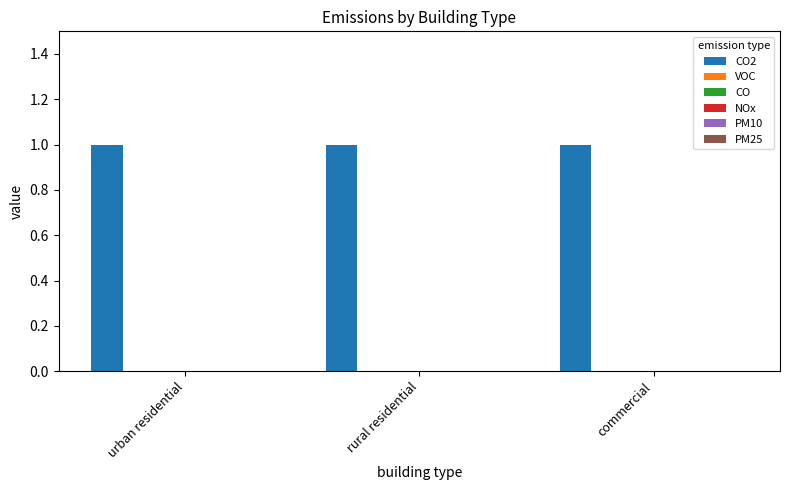

List the series in order of their peak value, highest first.

CO2, VOC, CO, NOx, PM10, PM25